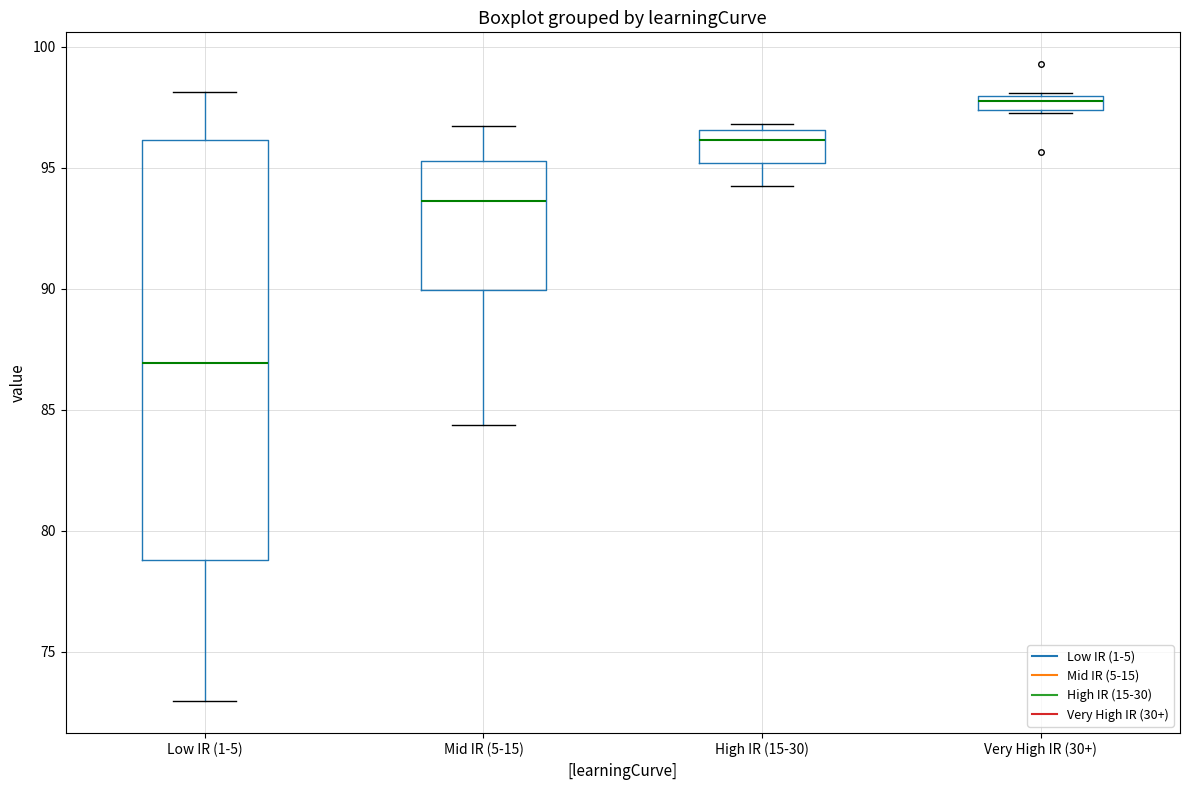

Which box has the lowest median line?

Low IR (1-5)